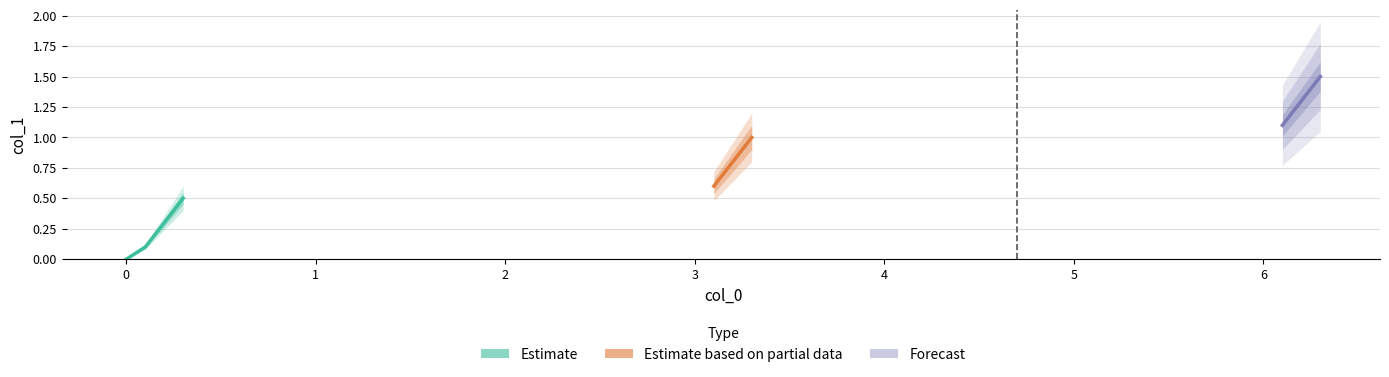

What is the average value?

0.8